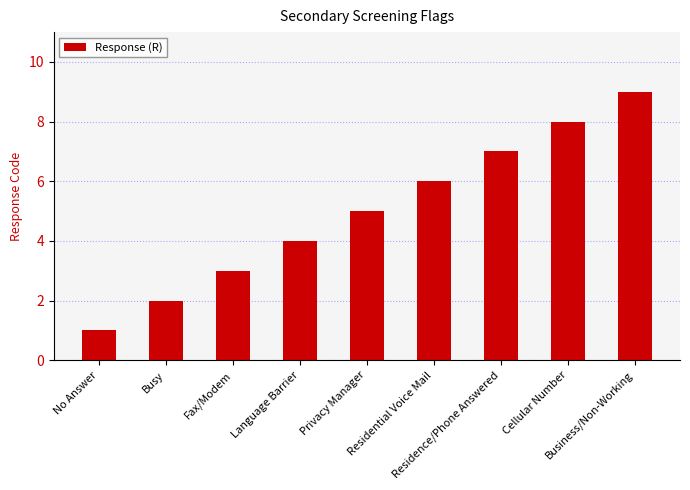

Which has a higher value, Cellular Number or Language Barrier?

Cellular Number